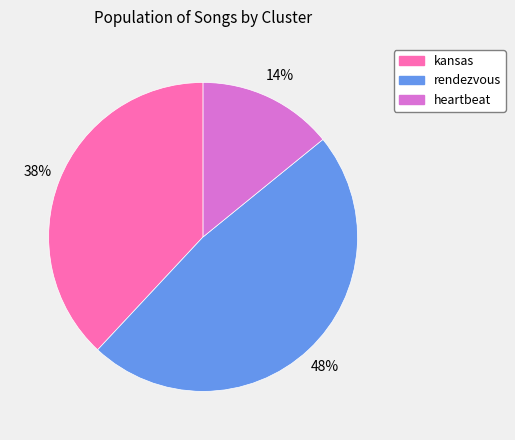

To the nearest percent, what is the average slice percentage?

33%